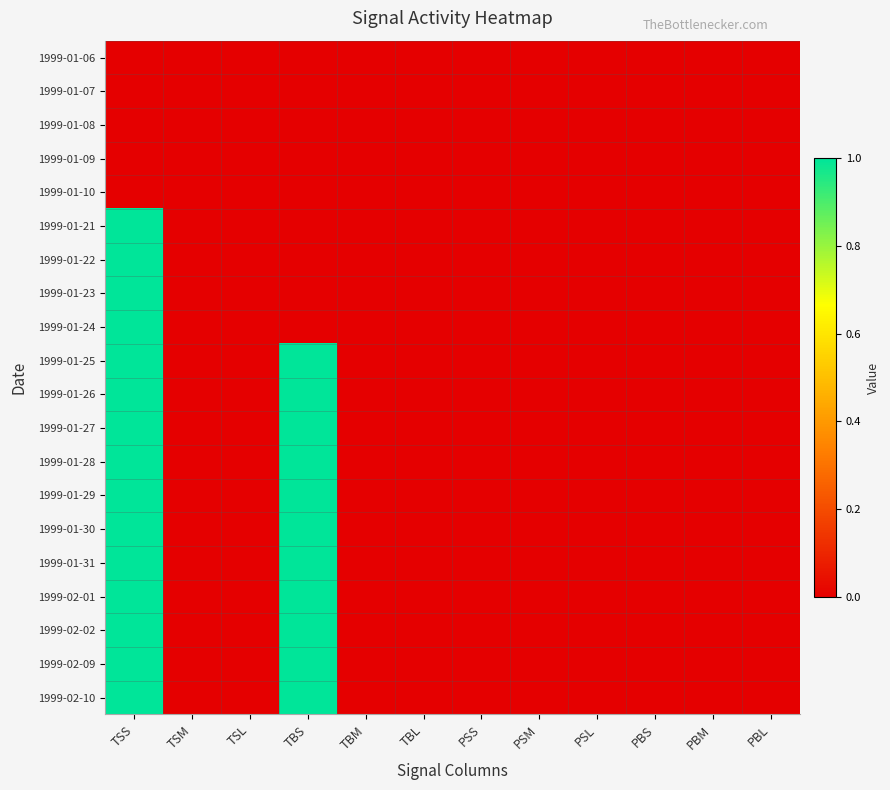

Reading right to left, extract all data points from this chart.

1999-01-06: PBL=0	PBM=0	PBS=0	PSL=0	PSM=0	PSS=0	TBL=0	TBM=0	TBS=0	TSL=0	TSM=0	TSS=0
1999-01-07: PBL=0	PBM=0	PBS=0	PSL=0	PSM=0	PSS=0	TBL=0	TBM=0	TBS=0	TSL=0	TSM=0	TSS=0
1999-01-08: PBL=0	PBM=0	PBS=0	PSL=0	PSM=0	PSS=0	TBL=0	TBM=0	TBS=0	TSL=0	TSM=0	TSS=0
1999-01-09: PBL=0	PBM=0	PBS=0	PSL=0	PSM=0	PSS=0	TBL=0	TBM=0	TBS=0	TSL=0	TSM=0	TSS=0
1999-01-10: PBL=0	PBM=0	PBS=0	PSL=0	PSM=0	PSS=0	TBL=0	TBM=0	TBS=0	TSL=0	TSM=0	TSS=0
1999-01-21: PBL=0	PBM=0	PBS=0	PSL=0	PSM=0	PSS=0	TBL=0	TBM=0	TBS=0	TSL=0	TSM=0	TSS=1
1999-01-22: PBL=0	PBM=0	PBS=0	PSL=0	PSM=0	PSS=0	TBL=0	TBM=0	TBS=0	TSL=0	TSM=0	TSS=1
1999-01-23: PBL=0	PBM=0	PBS=0	PSL=0	PSM=0	PSS=0	TBL=0	TBM=0	TBS=0	TSL=0	TSM=0	TSS=1
1999-01-24: PBL=0	PBM=0	PBS=0	PSL=0	PSM=0	PSS=0	TBL=0	TBM=0	TBS=0	TSL=0	TSM=0	TSS=1
1999-01-25: PBL=0	PBM=0	PBS=0	PSL=0	PSM=0	PSS=0	TBL=0	TBM=0	TBS=1	TSL=0	TSM=0	TSS=1
1999-01-26: PBL=0	PBM=0	PBS=0	PSL=0	PSM=0	PSS=0	TBL=0	TBM=0	TBS=1	TSL=0	TSM=0	TSS=1
1999-01-27: PBL=0	PBM=0	PBS=0	PSL=0	PSM=0	PSS=0	TBL=0	TBM=0	TBS=1	TSL=0	TSM=0	TSS=1
1999-01-28: PBL=0	PBM=0	PBS=0	PSL=0	PSM=0	PSS=0	TBL=0	TBM=0	TBS=1	TSL=0	TSM=0	TSS=1
1999-01-29: PBL=0	PBM=0	PBS=0	PSL=0	PSM=0	PSS=0	TBL=0	TBM=0	TBS=1	TSL=0	TSM=0	TSS=1
1999-01-30: PBL=0	PBM=0	PBS=0	PSL=0	PSM=0	PSS=0	TBL=0	TBM=0	TBS=1	TSL=0	TSM=0	TSS=1
1999-01-31: PBL=0	PBM=0	PBS=0	PSL=0	PSM=0	PSS=0	TBL=0	TBM=0	TBS=1	TSL=0	TSM=0	TSS=1
1999-02-01: PBL=0	PBM=0	PBS=0	PSL=0	PSM=0	PSS=0	TBL=0	TBM=0	TBS=1	TSL=0	TSM=0	TSS=1
1999-02-02: PBL=0	PBM=0	PBS=0	PSL=0	PSM=0	PSS=0	TBL=0	TBM=0	TBS=1	TSL=0	TSM=0	TSS=1
1999-02-09: PBL=0	PBM=0	PBS=0	PSL=0	PSM=0	PSS=0	TBL=0	TBM=0	TBS=1	TSL=0	TSM=0	TSS=1
1999-02-10: PBL=0	PBM=0	PBS=0	PSL=0	PSM=0	PSS=0	TBL=0	TBM=0	TBS=1	TSL=0	TSM=0	TSS=1